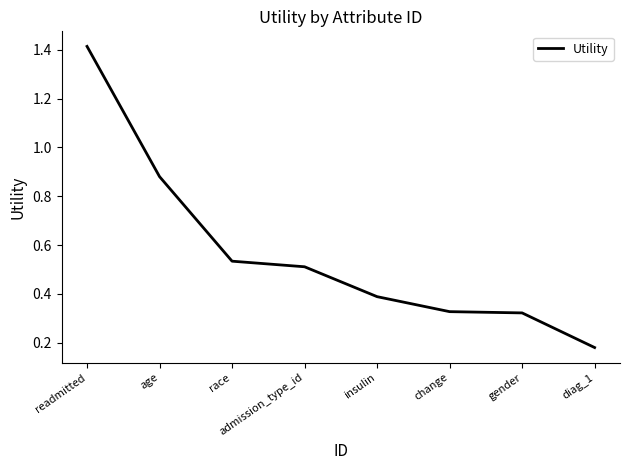

What is the change in value from age to race?

-0.3